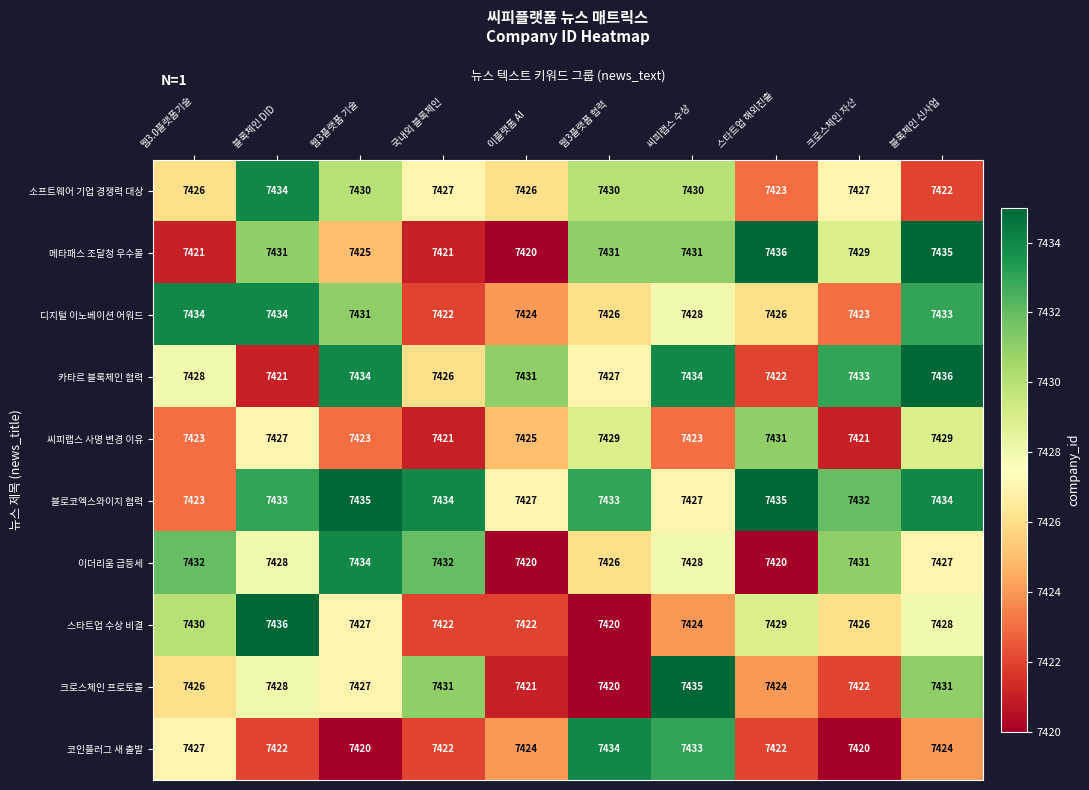

What is the spread (max minus min) of values at 스타트업 해외진출?

16